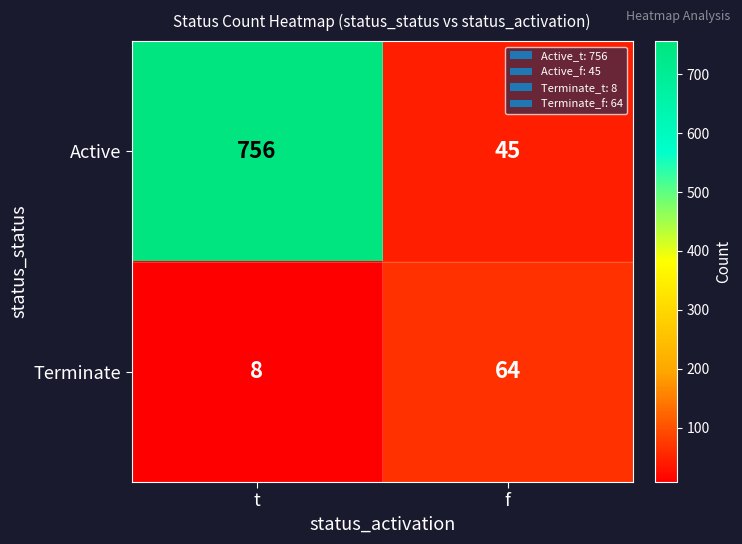

Count the number of categories in the chart.

2